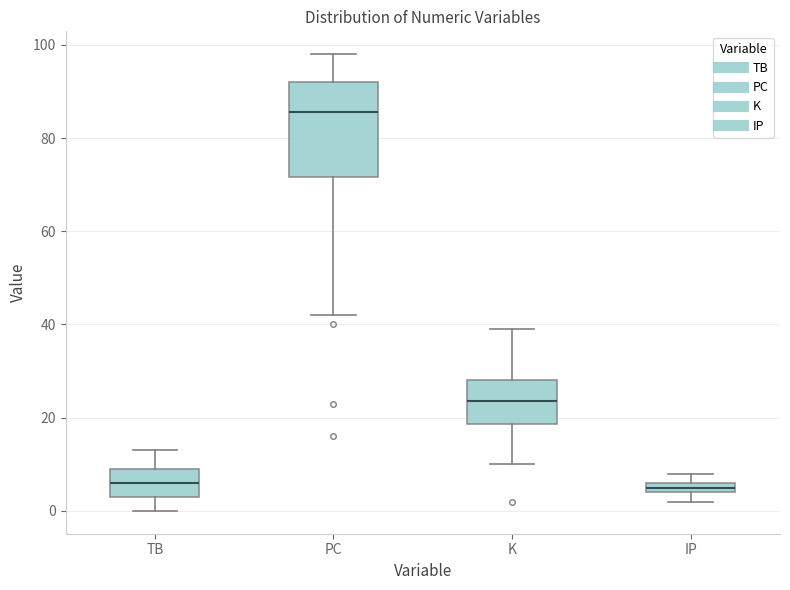

Where is the lower edge of the box for K on the y-axis? The values are not printed on the chart, so give them approximately, as read against the axis.

18